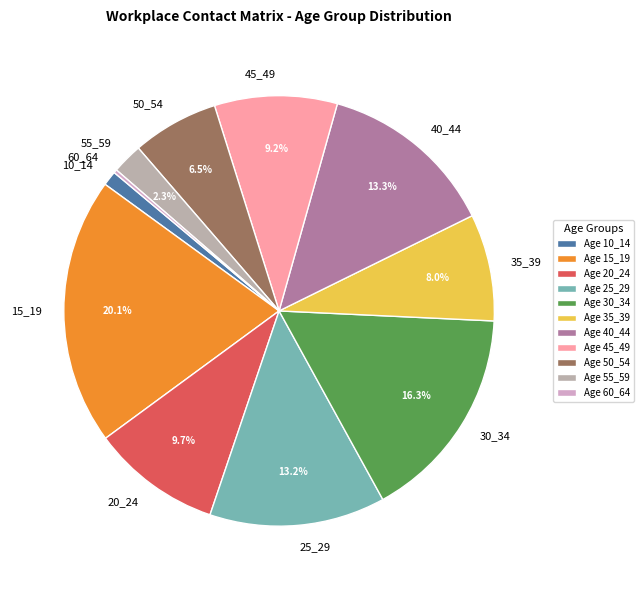

To the nearest percent, what is the difference between the largest and smallest slice percentages?

20%